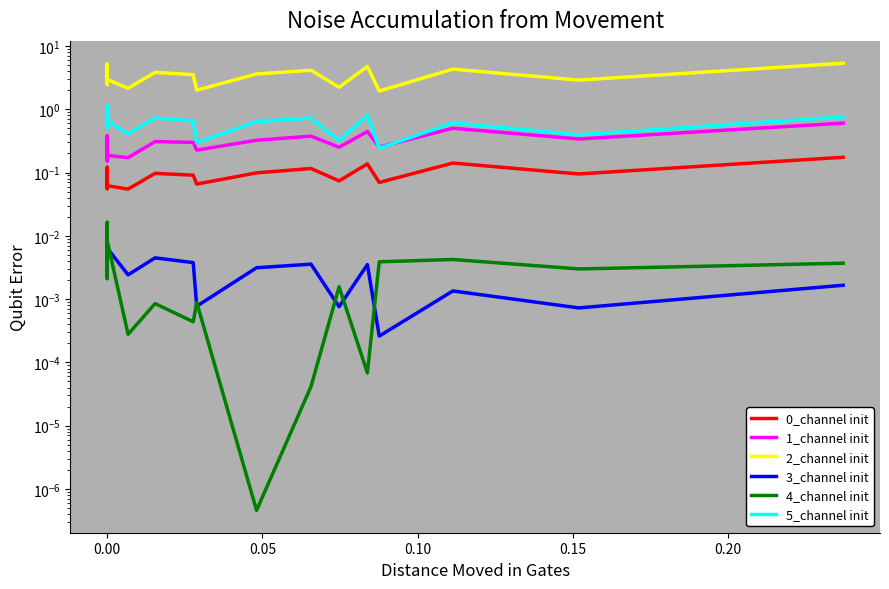

True or false: 4_channel init has a value of 0.0 at 0.00.

False